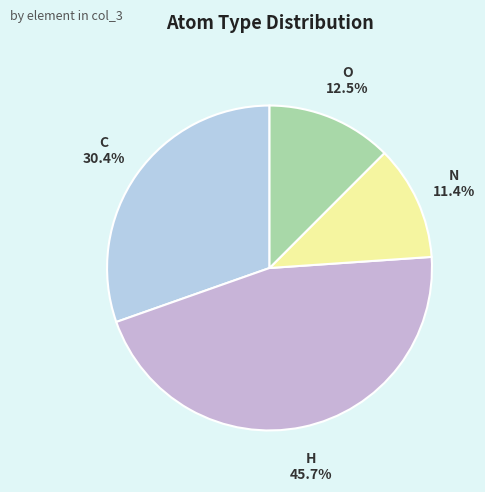

Count the number of slices in the pie.

4